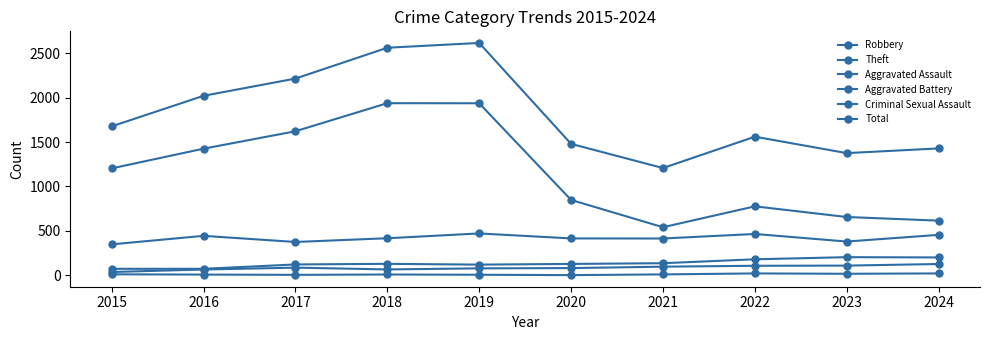

What is the difference between the highest and lowest values at 2015?

1665